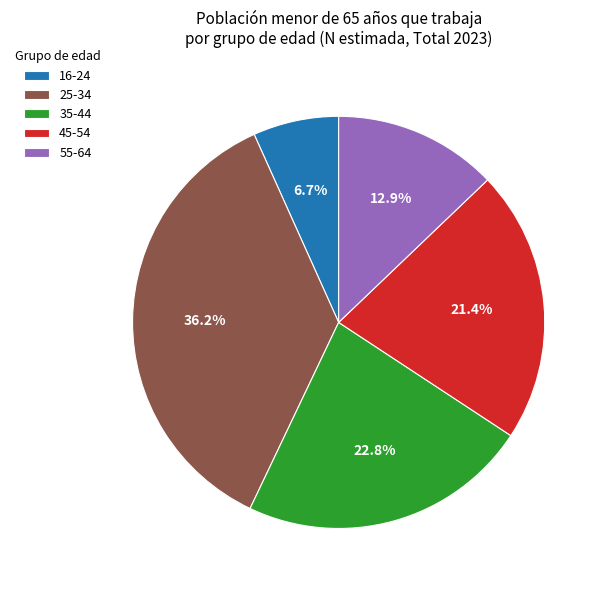

What is the ratio of the value at 55-64 to the value at 45-54?

0.6